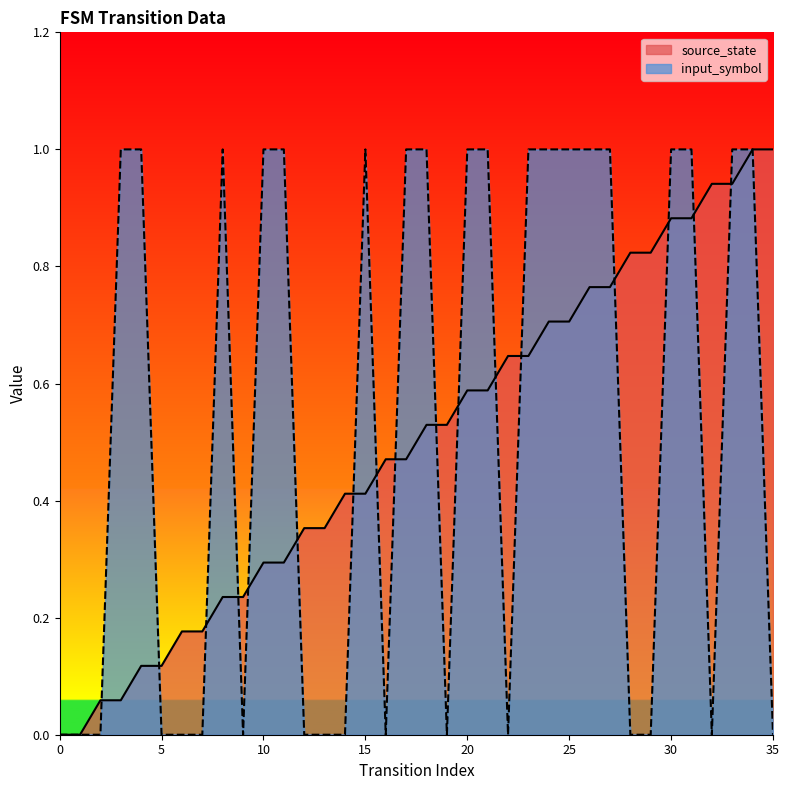

Rank the categories by input_symbol value from lowest to highest.

0, 1, 2, 5, 6, 7, 9, 12, 13, 14, 16, 19, 22, 28, 29, 32, 35, 3, 4, 8, 10, 11, 15, 17, 18, 20, 21, 23, 24, 25, 26, 27, 30, 31, 33, 34